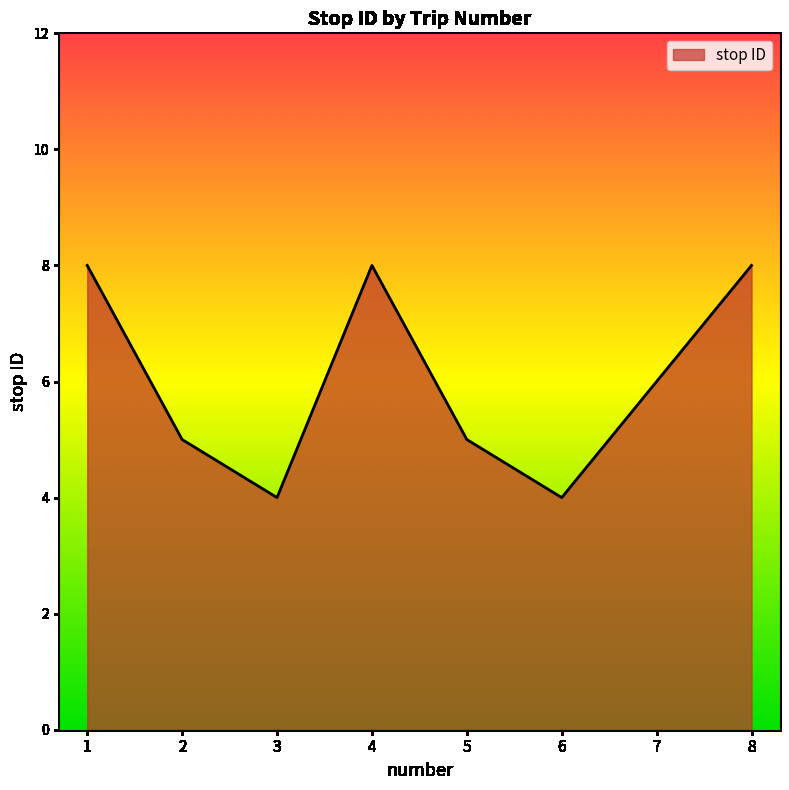

Count the number of categories in the chart.

8